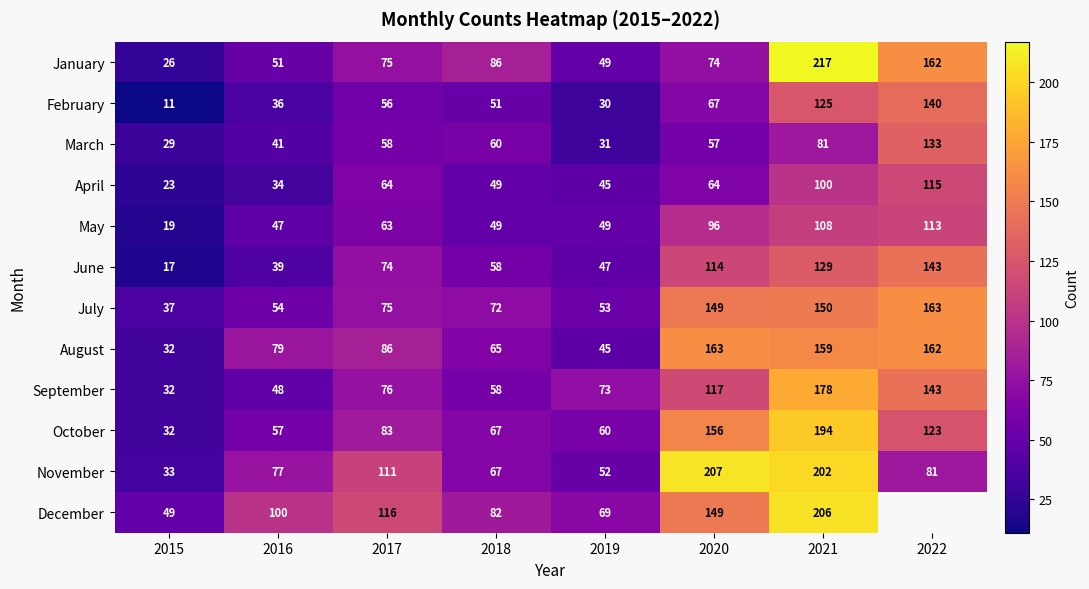

At which category is the sum across all series the highest?

2021